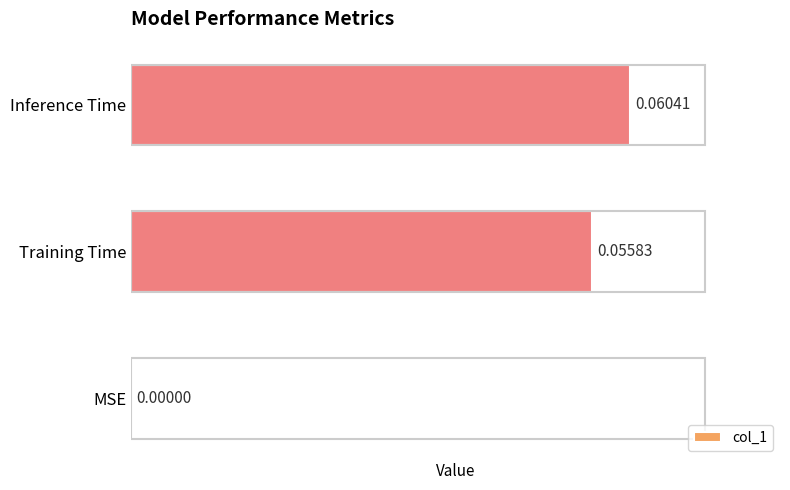

How many values are between 0 and 1?

3